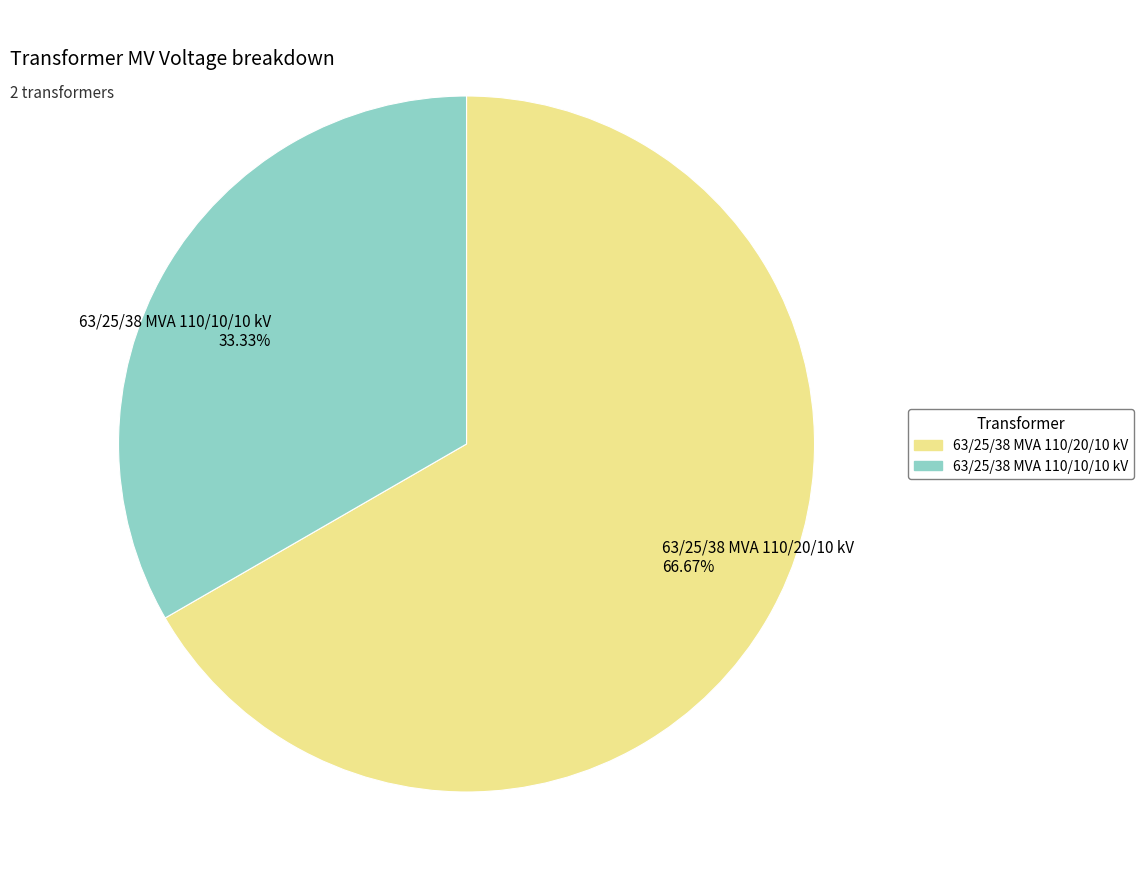

To the nearest percent, what is the difference between the largest and smallest slice percentages?

33%